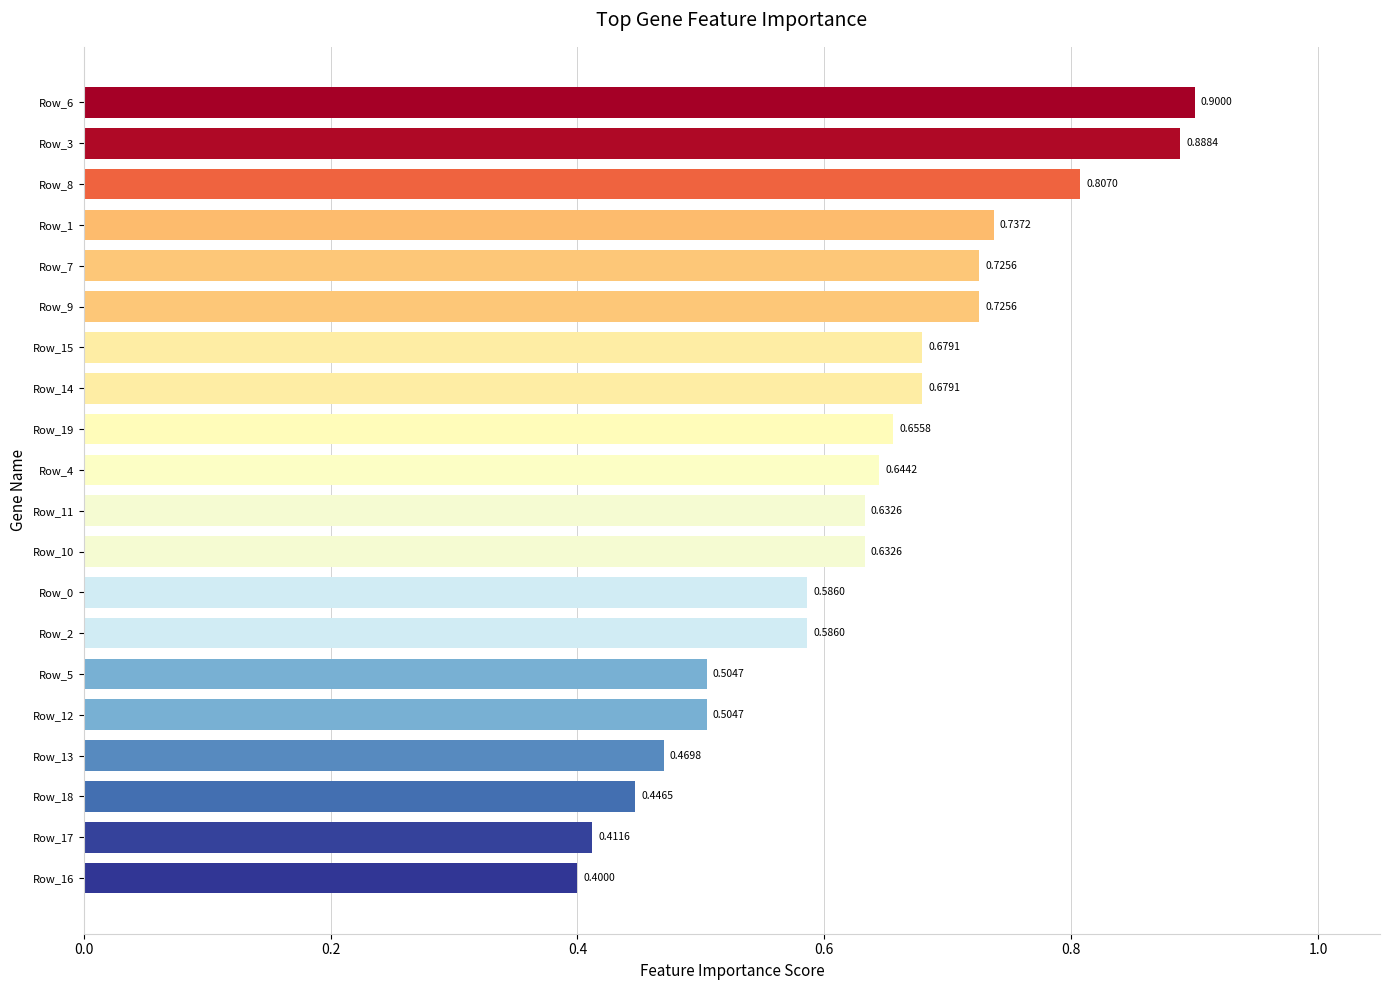

What is the difference between the values at Row_16 and Row_19?

0.3